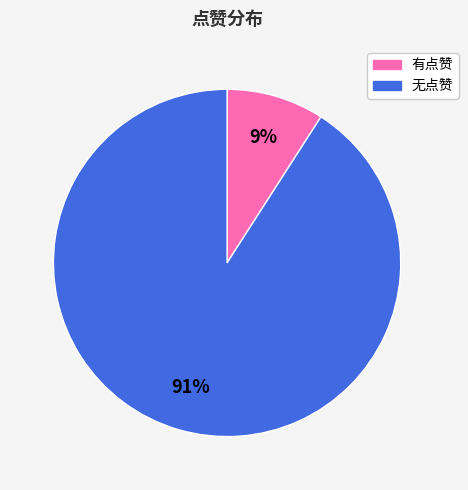

To the nearest percent, what is the difference between the largest and smallest slice percentages?

82%